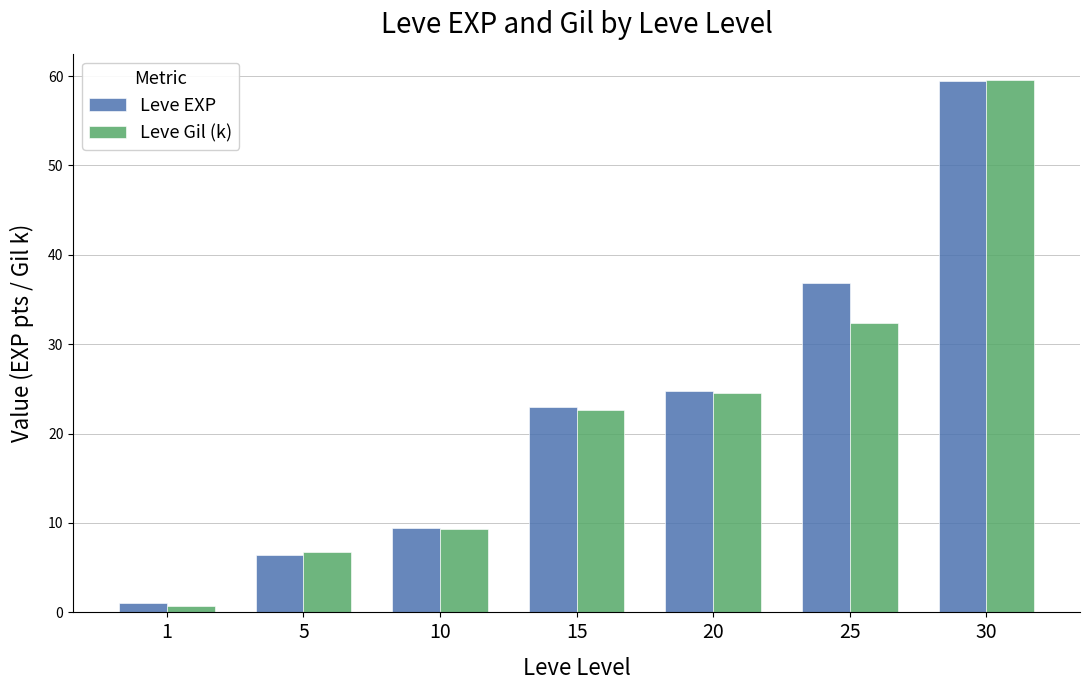

At how many categories does at least one series exceed 17?

4